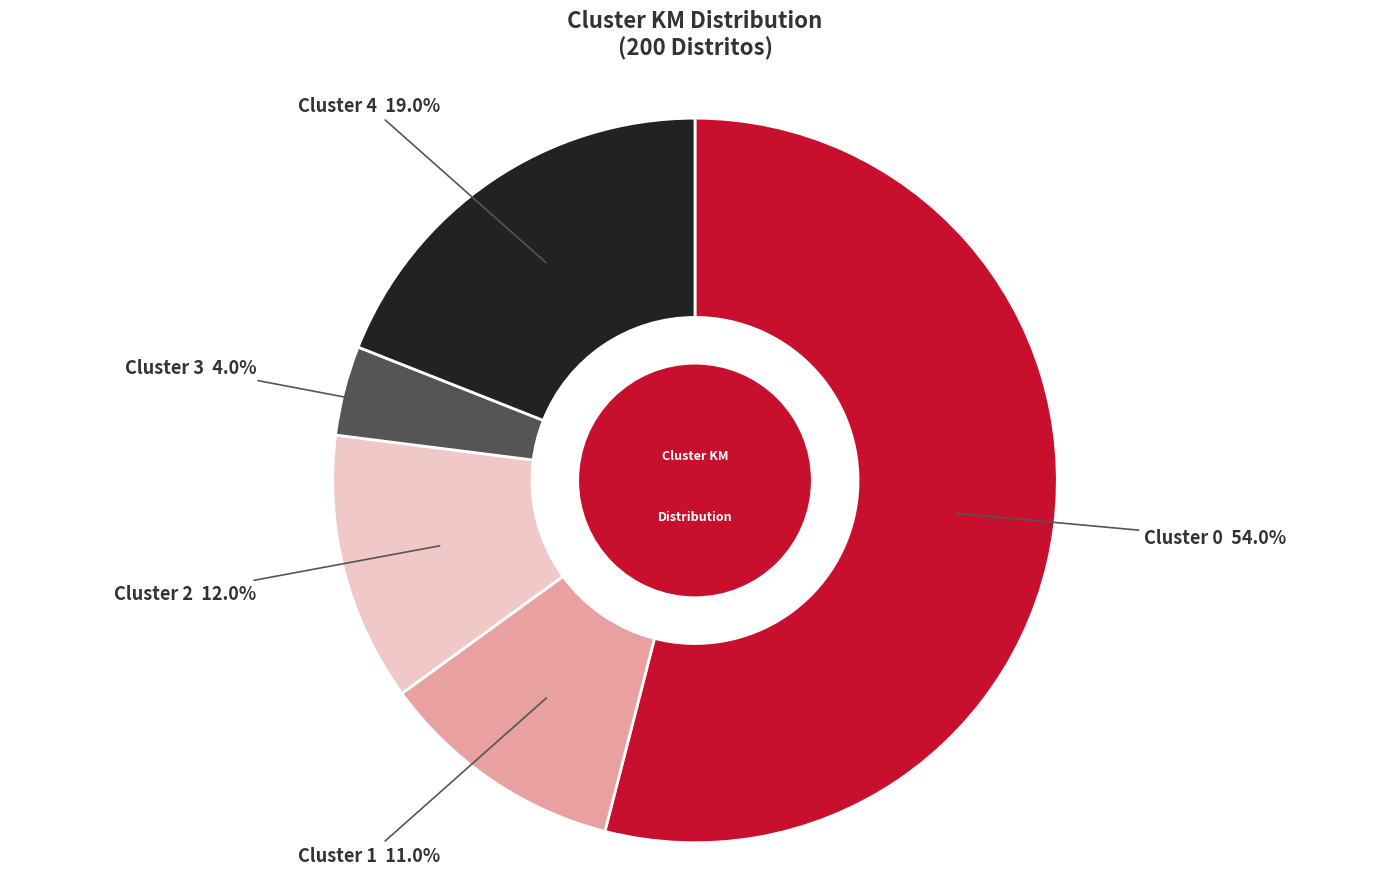

To the nearest percent, what is the difference between the Cluster 2 and Cluster 4 slice percentages?

7%